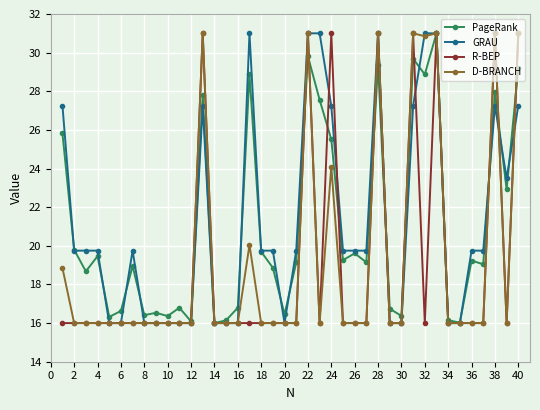

What is the minimum value shown in the chart?

16.0